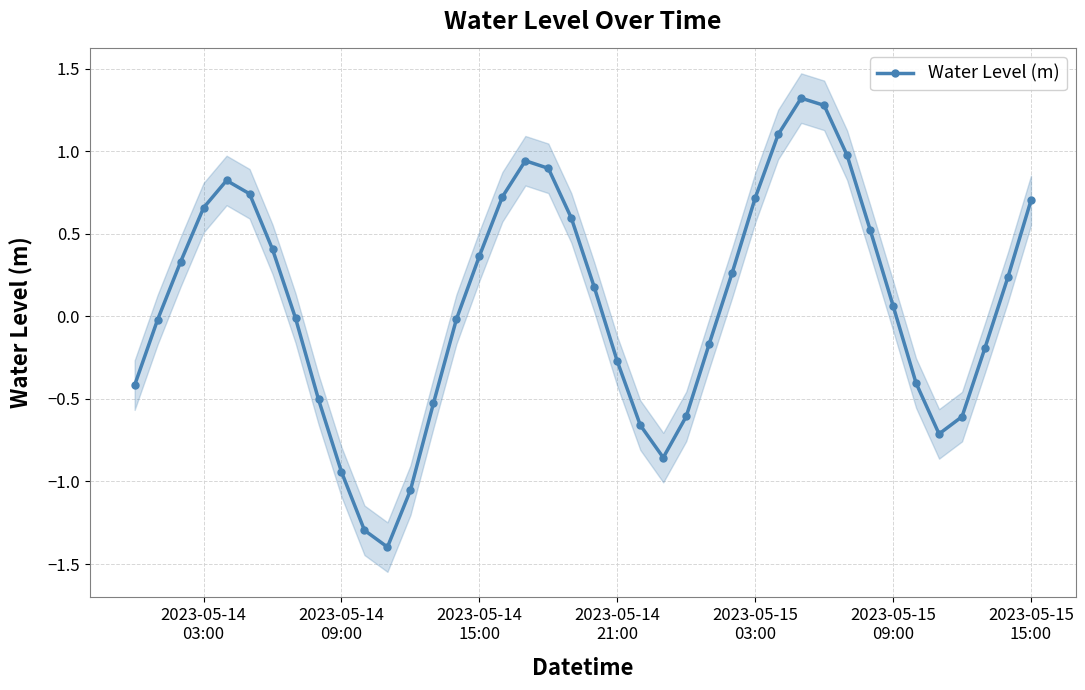

What is the highest value of the Water Level (m) series?

1.3